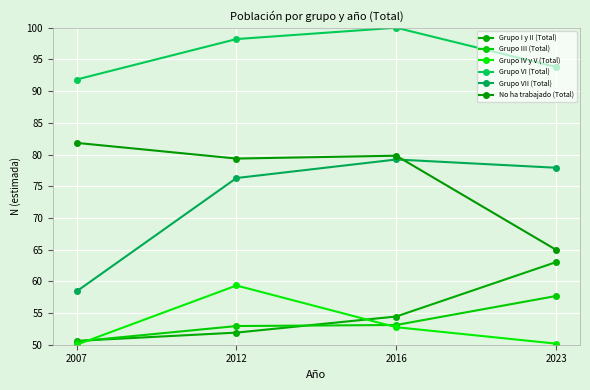

In No ha trabajado (Total), how many points are lower than both neighbors (excluding endpoints)?

1